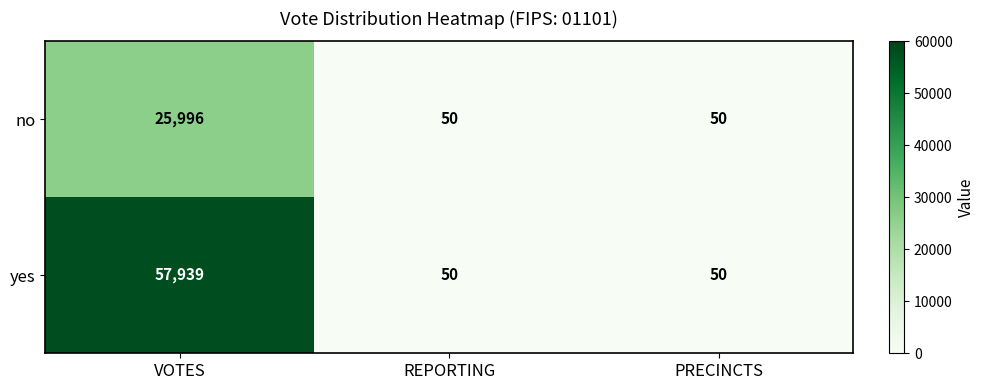

At how many categories does at least one series exceed 57907?

1